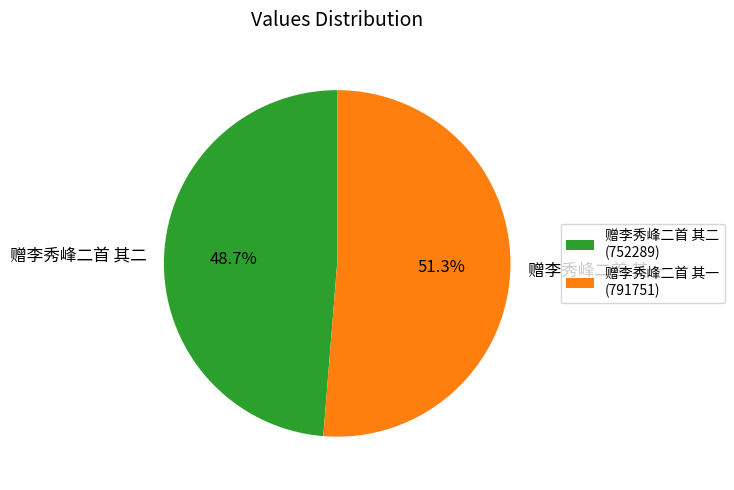

Is 赠李秀峰二首 其一 the majority of the pie?

Yes